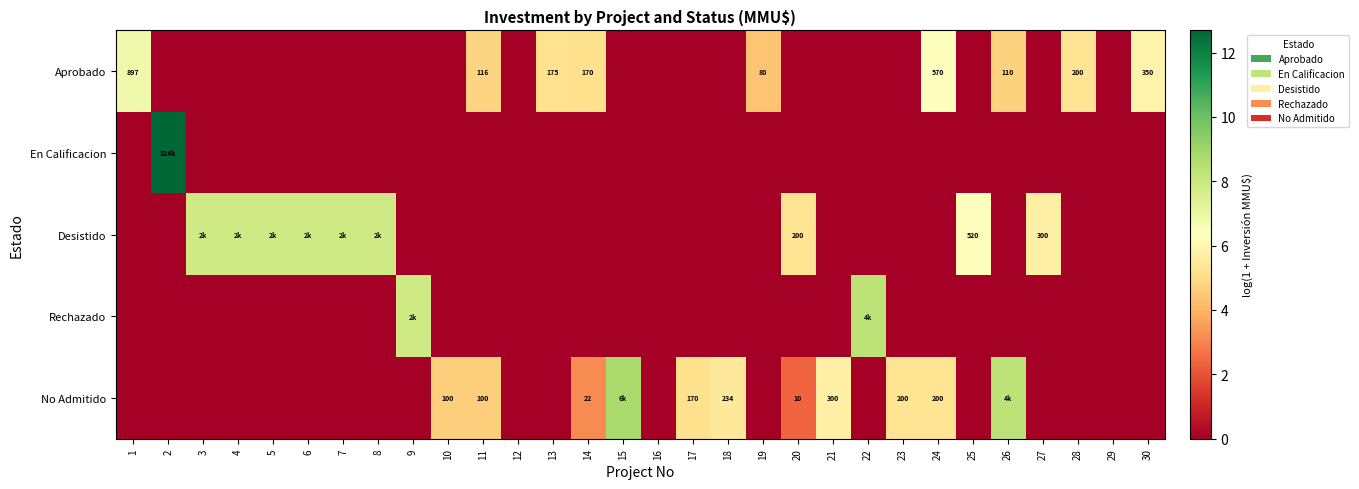

Which category has the highest value in the Aprobado series?

1